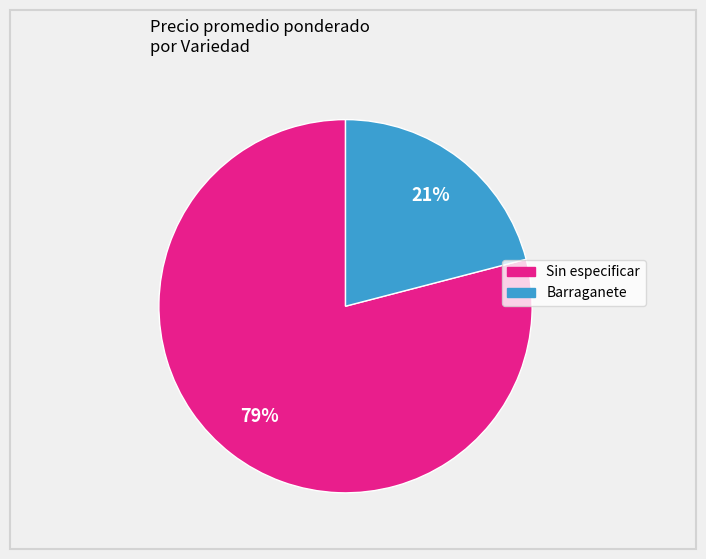

Which has a higher value, Barraganete or Sin especificar?

Sin especificar